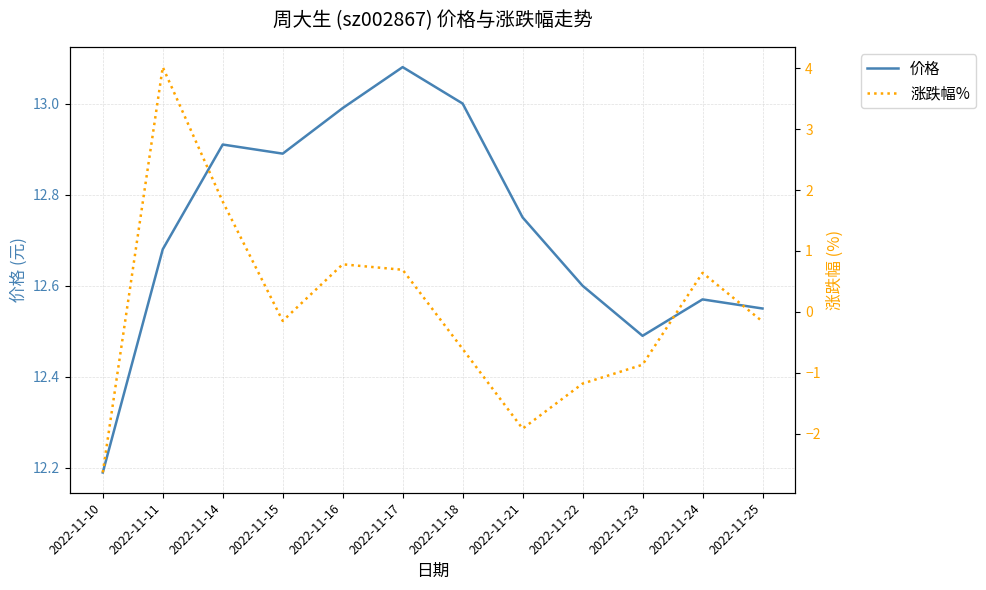

At which category does 价格 reach its first local peak?

2022-11-14